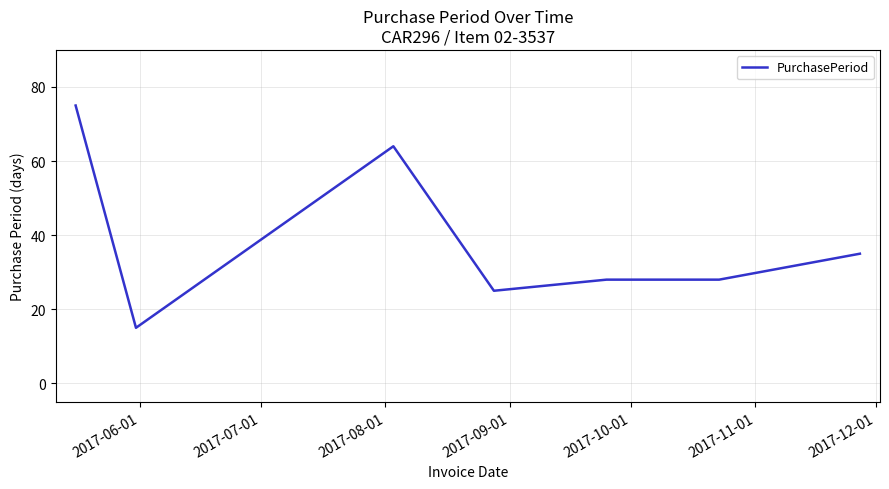

What is the average value?

39